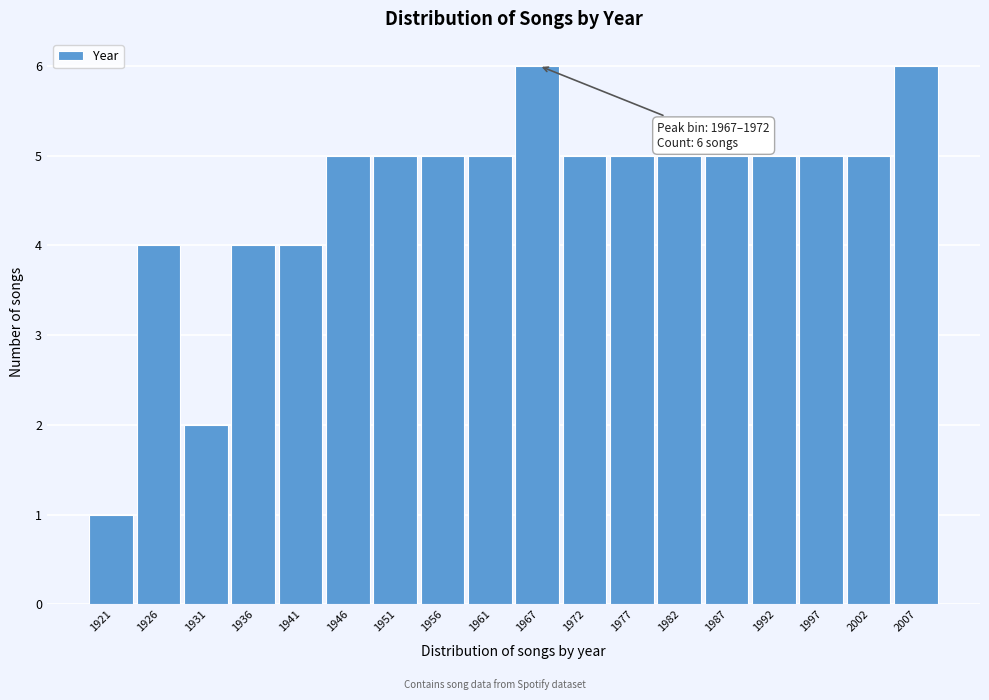

Reading left to right, what are all the values shown in this chart?

1921=1	1926=4	1931=2	1936=4	1941=4	1946=5	1951=5	1956=5	1961=5	1967=6	1972=5	1977=5	1982=5	1987=5	1992=5	1997=5	2002=5	2007=6